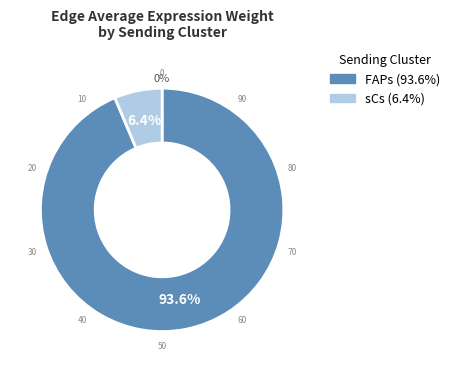

Which slice represents more than half of the pie?

FAPs